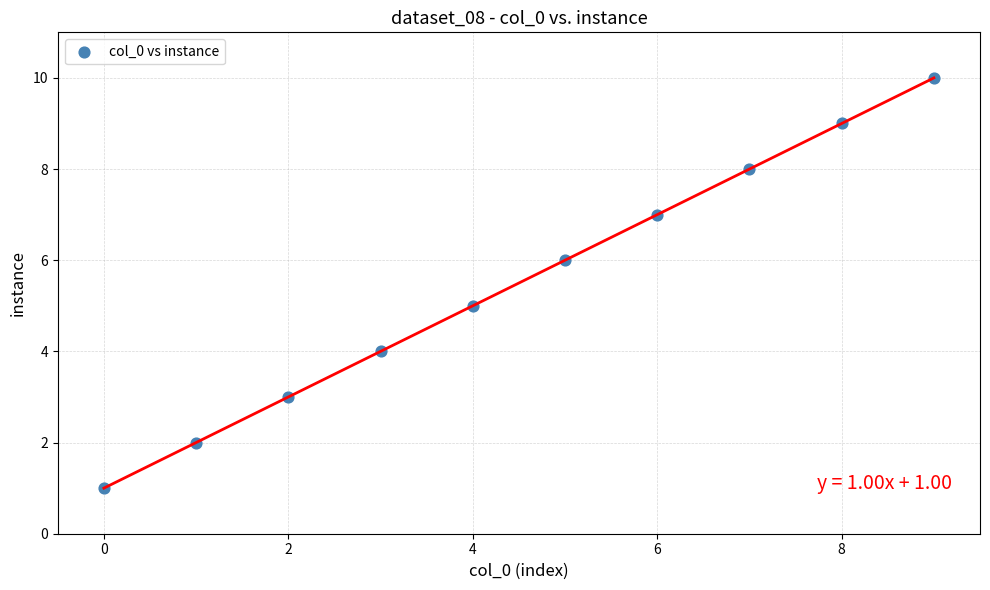

What is the range of Y values (max minus min)?

9